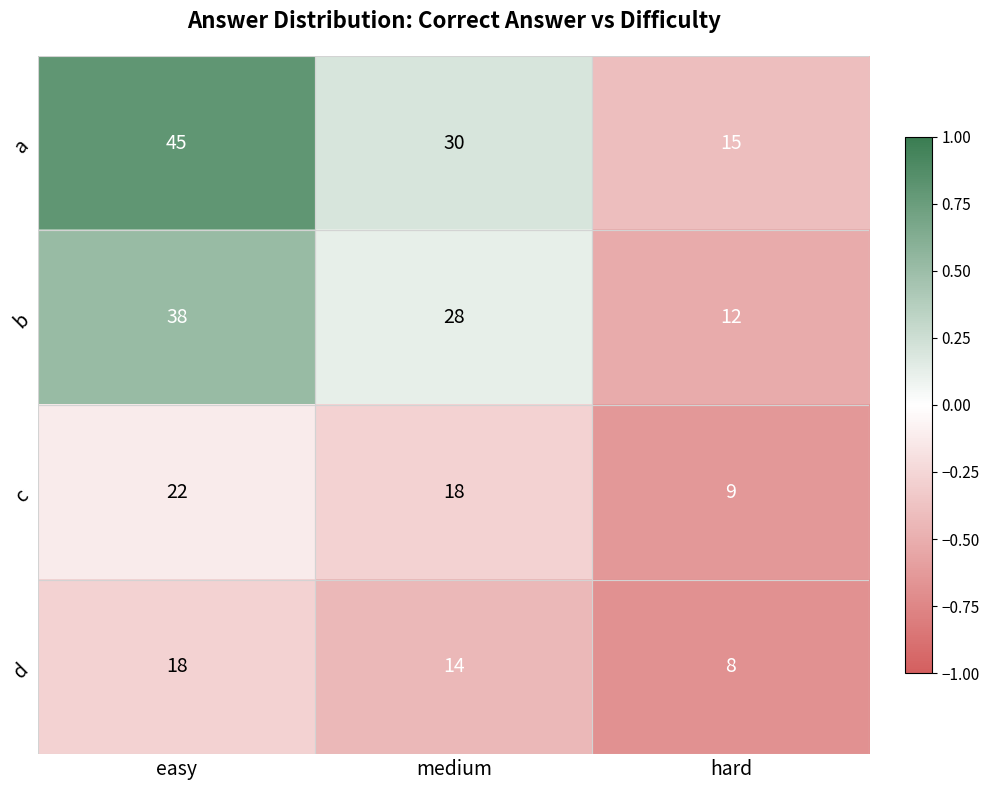

The d series shows 5 at hard. True or false?

False